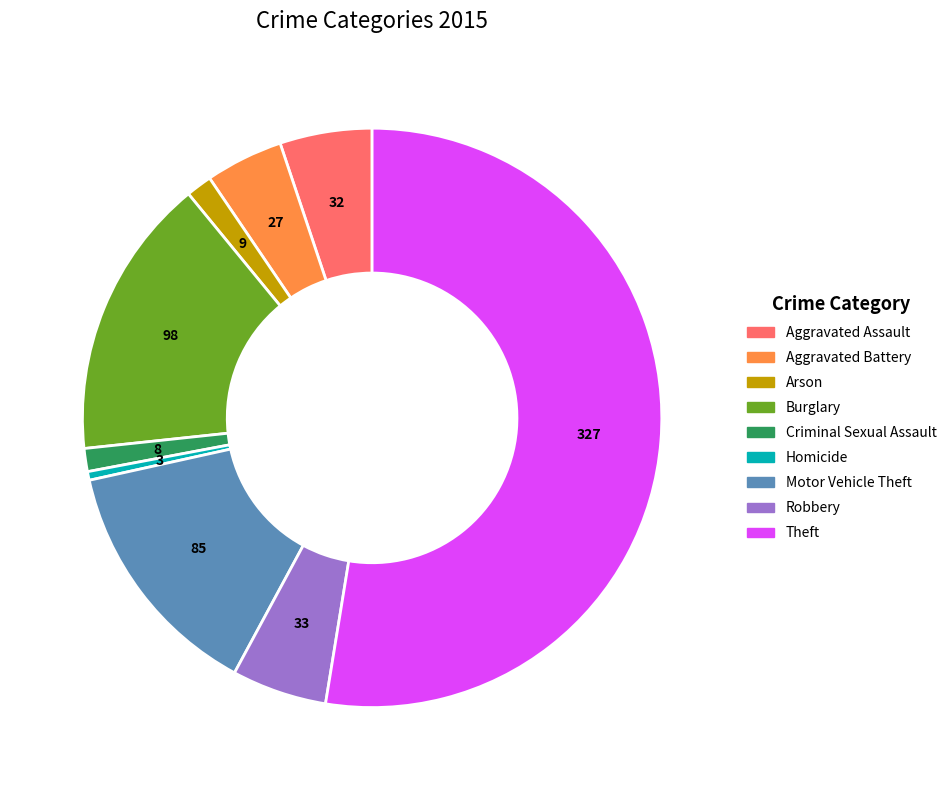

What is the ratio of the value at Criminal Sexual Assault to the value at Aggravated Battery?

0.3